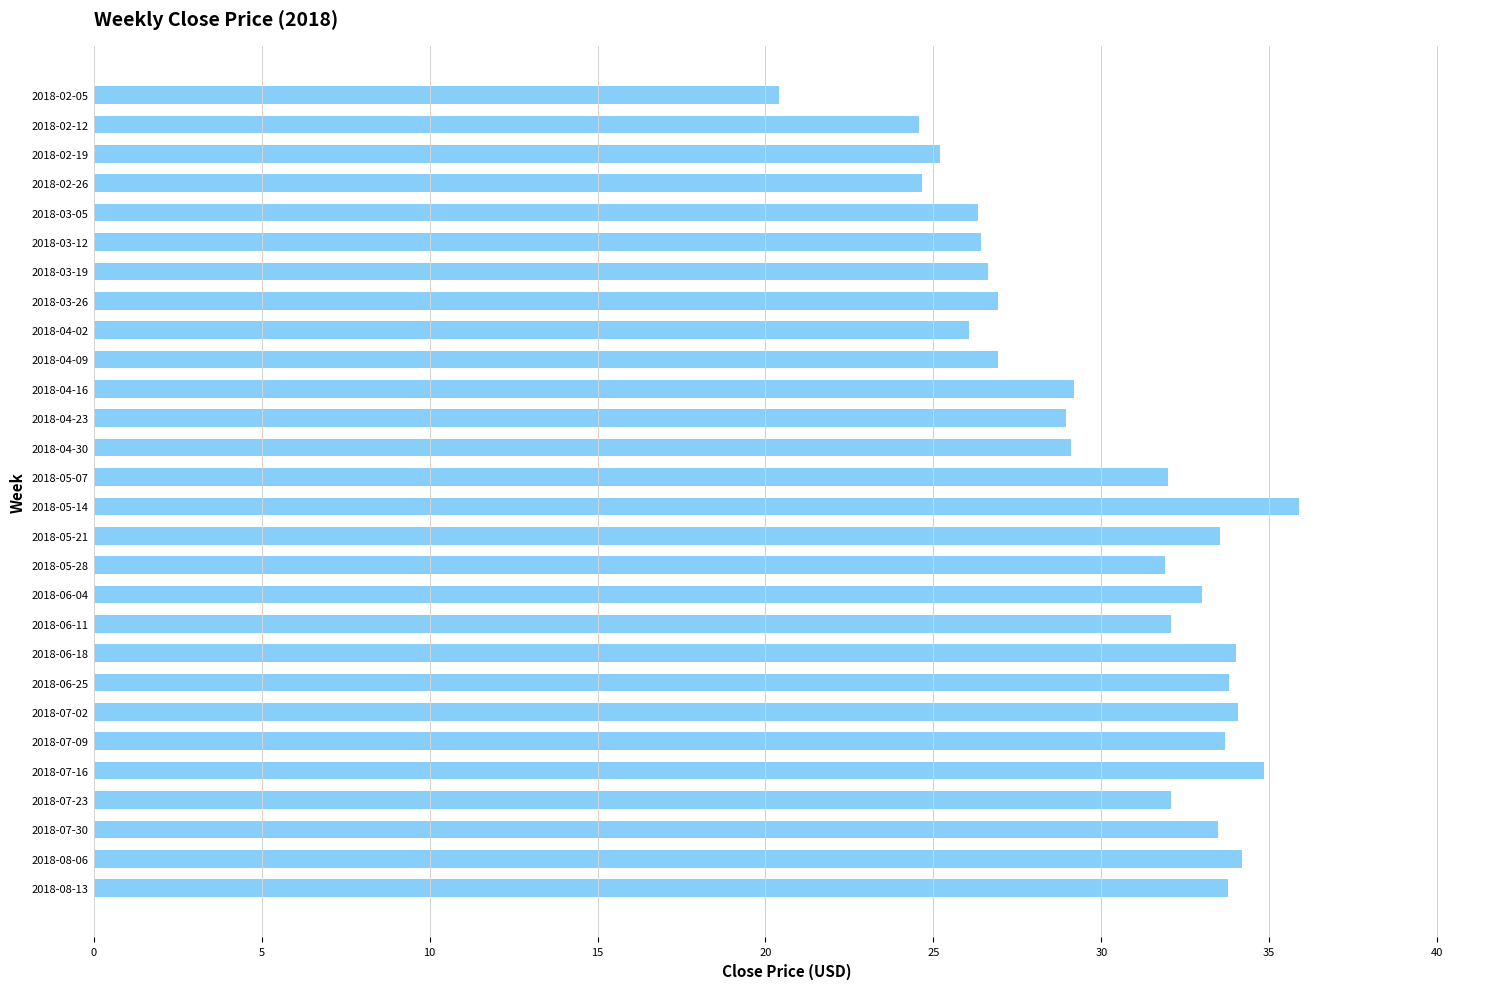

The chart shows a value of 13.2 at 2018-03-12. True or false?

False